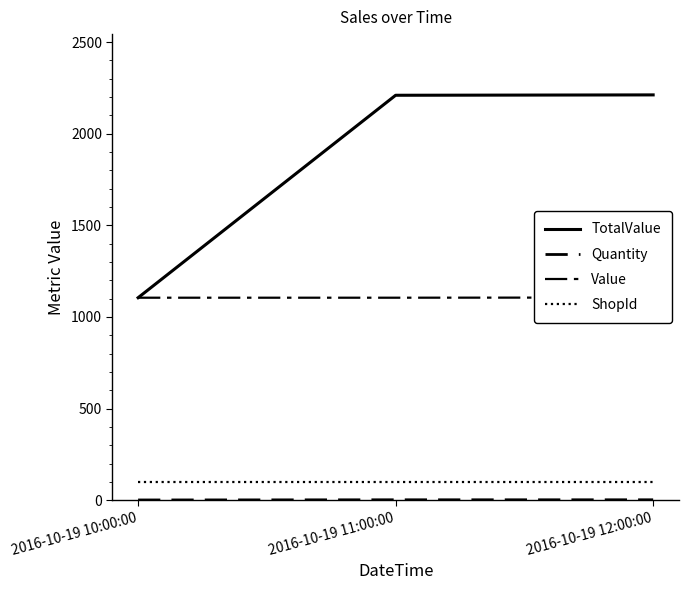

What position from the right is 2016-10-19 11:00:00?

2